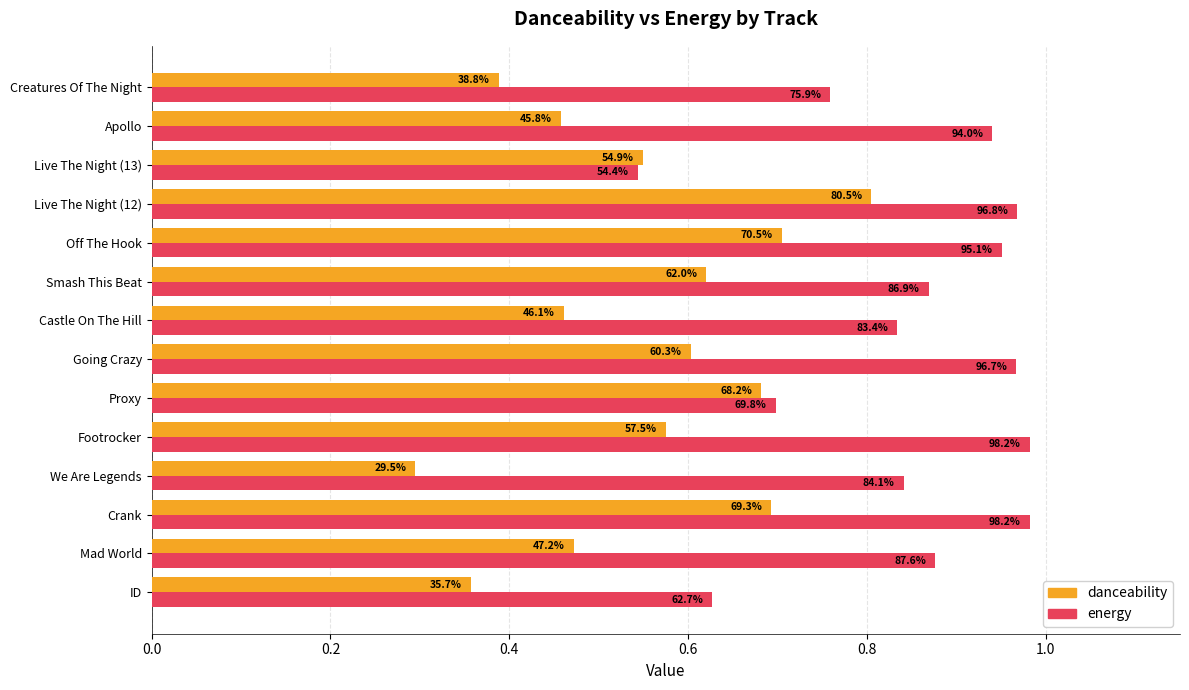

What are all the series names shown in the legend?

danceability, energy